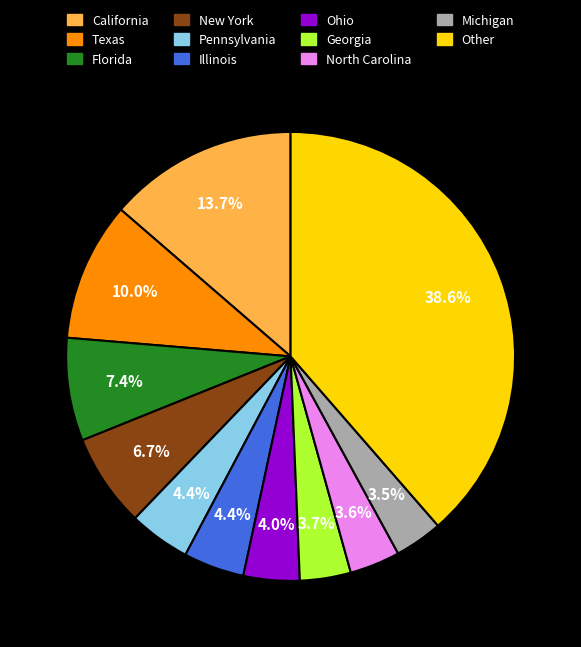

How many slices are in this pie chart?

11